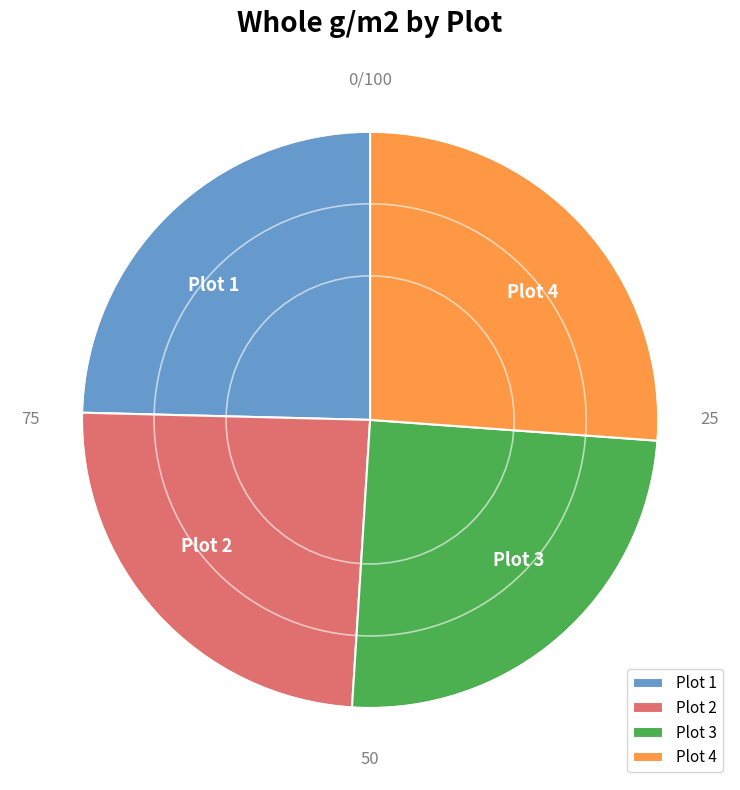

Count the number of slices in the pie.

4